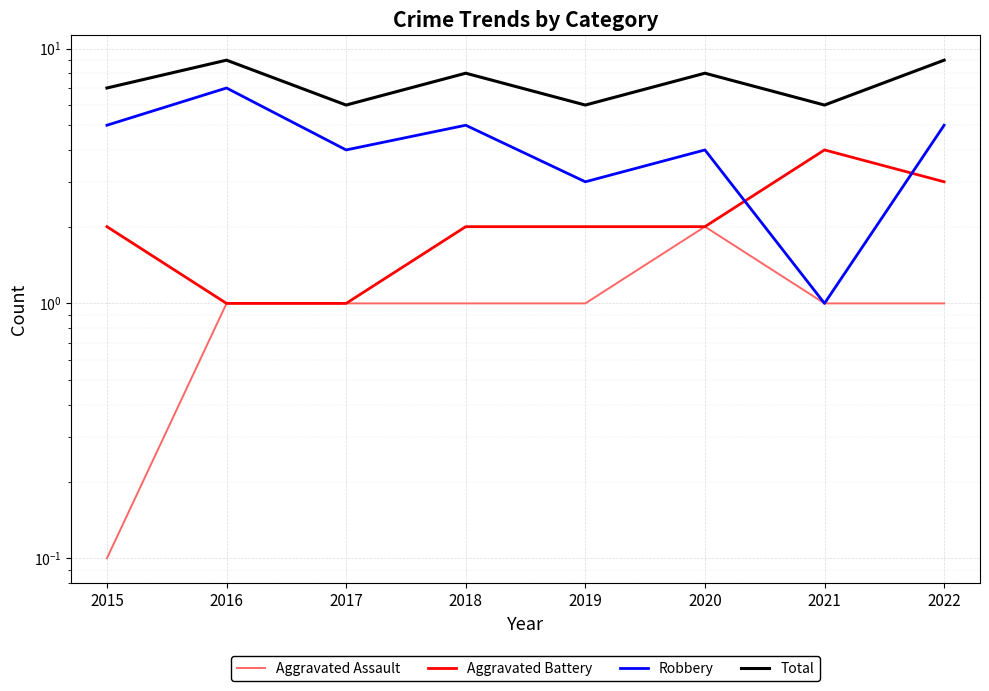

Reading right to left, extract all data points from this chart.

Aggravated Assault: 1.0	1.0	2.0	1.0	1.0	1.0	1.0	0.1
Aggravated Battery: 3.0	4.0	2.0	2.0	2.0	1.0	1.0	2.0
Robbery: 5.0	1.0	4.0	3.0	5.0	4.0	7.0	5.0
Total: 9.0	6.0	8.0	6.0	8.0	6.0	9.0	7.0